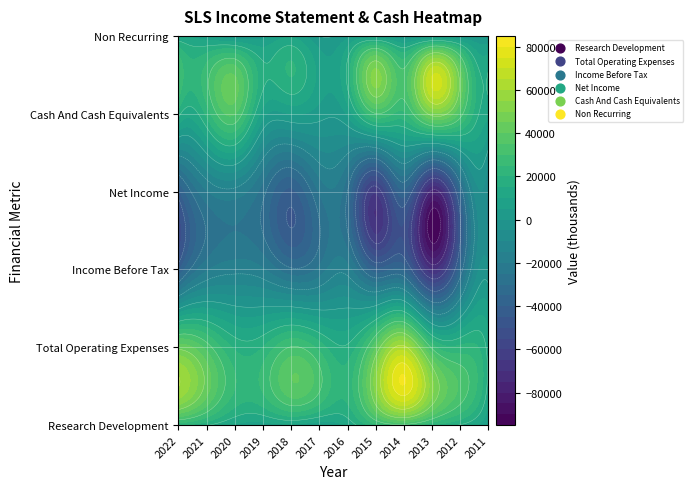

What is the smallest value displayed?

-76700